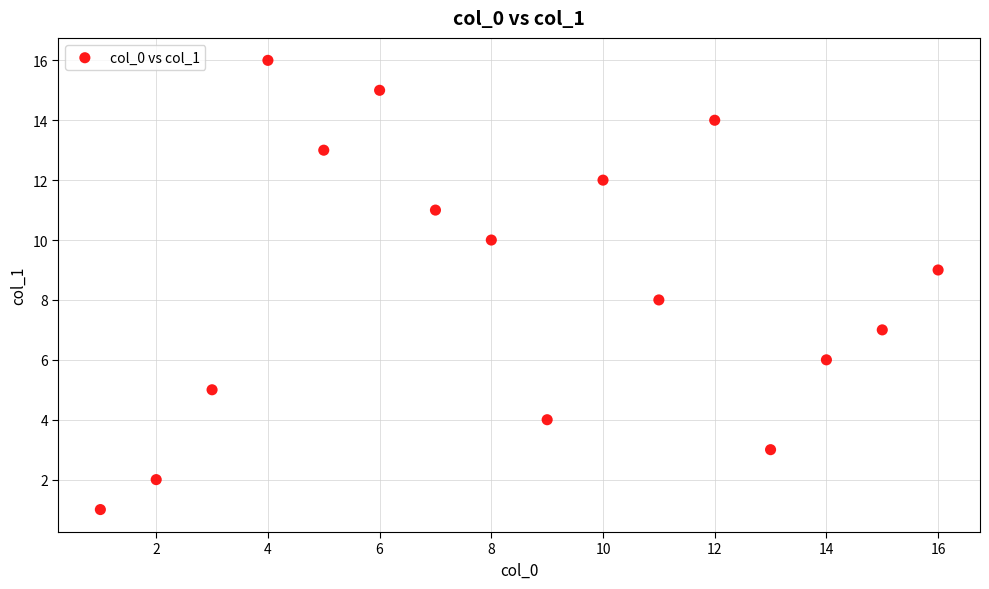

What is the range of Y values (max minus min)?

15